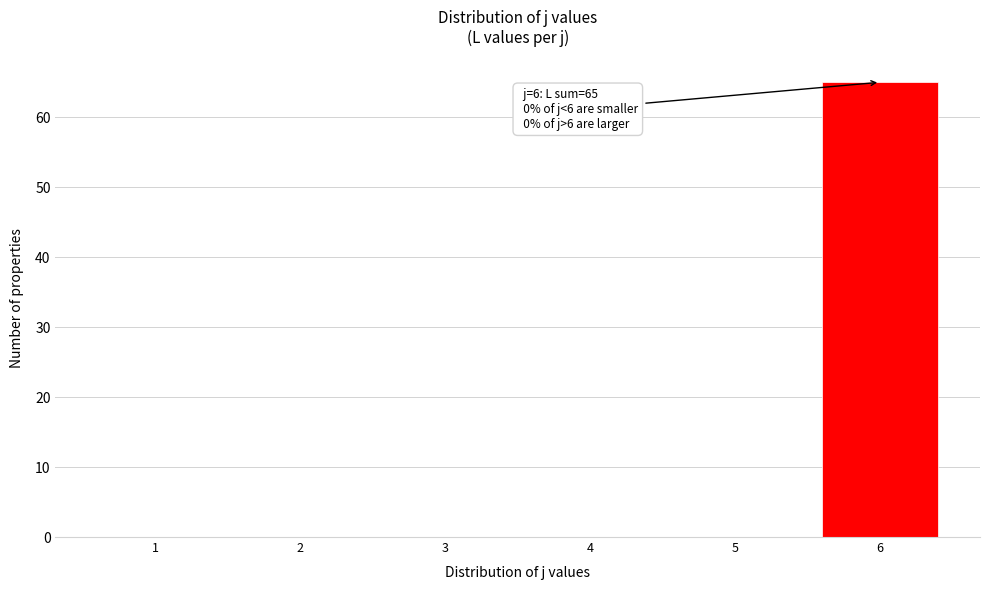

Reading left to right, list all the values displayed in this chart.

1=0	2=0	3=0	4=0	5=0	6=65